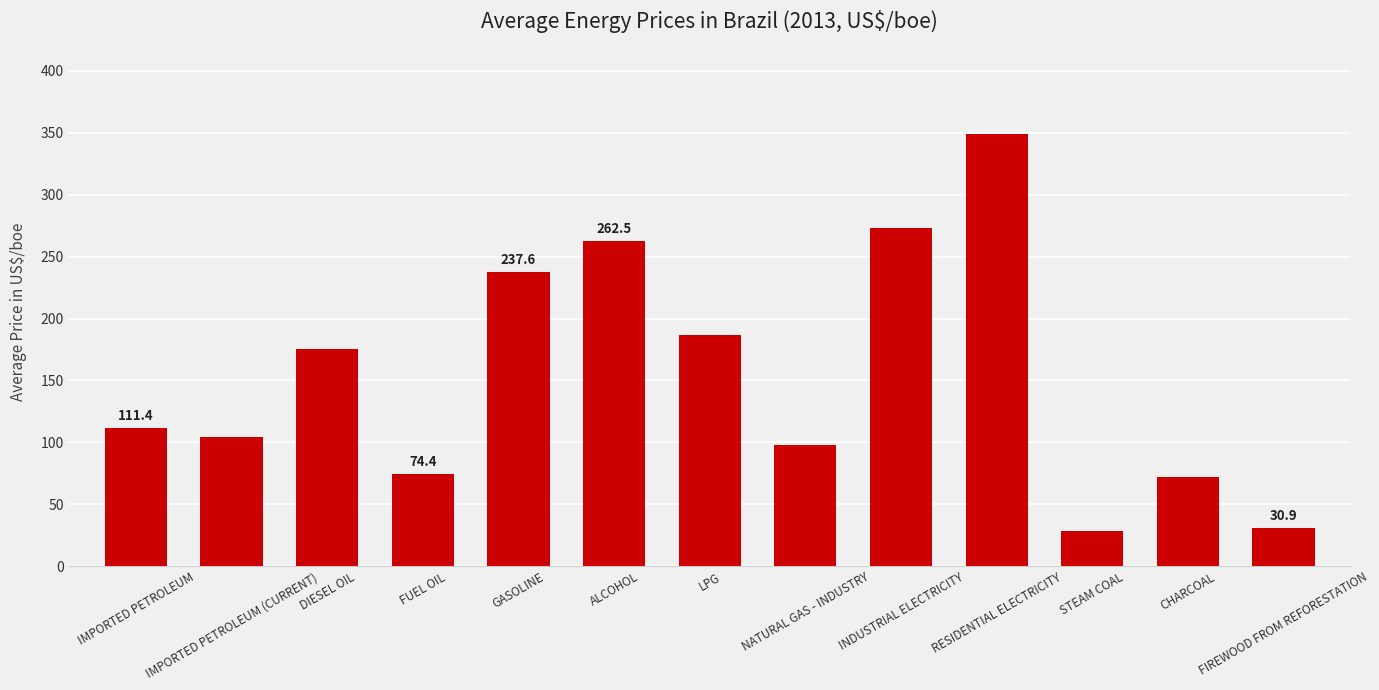

What is the label of the 5th bar from the right?

INDUSTRIAL ELECTRICITY